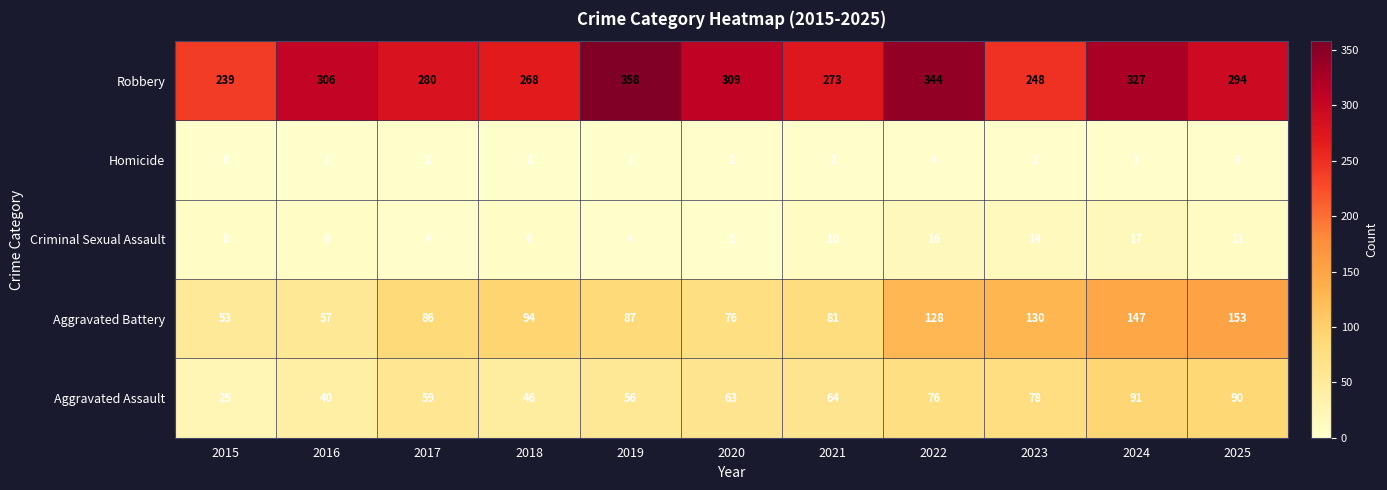

What is the difference between the maximum and minimum values in the Aggravated Battery series?

100